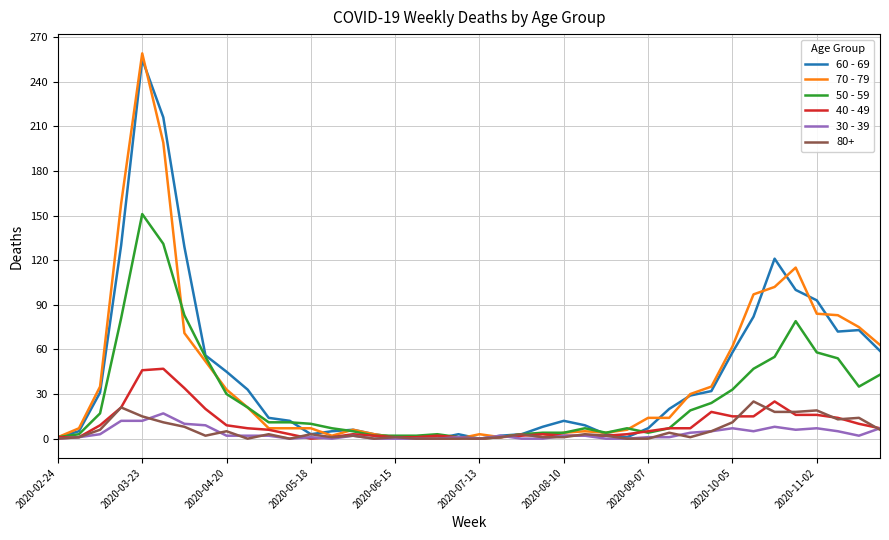

What is the sum of all 70 - 79 values?

1671